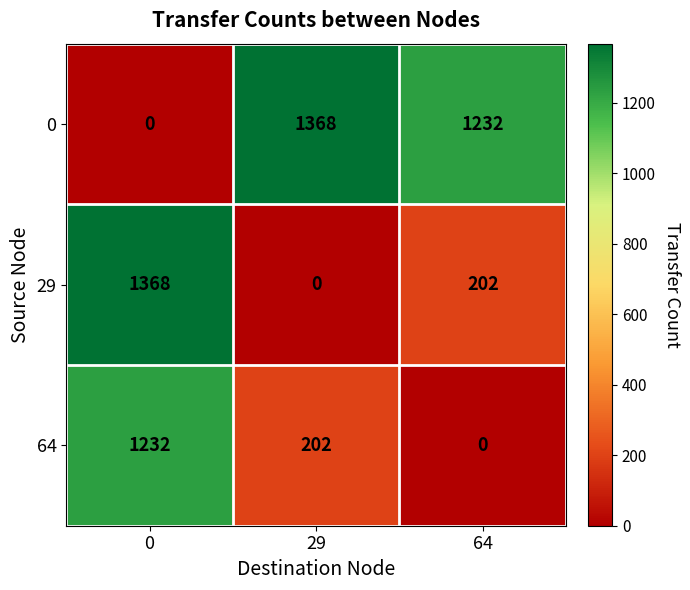

Read the 64 value at 0, to the nearest 50.

1250